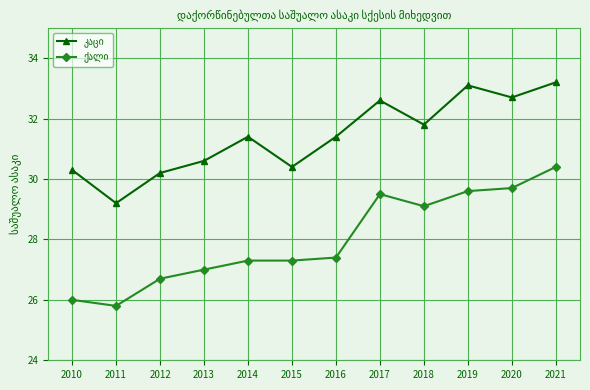

What is the spread (max minus min) of values at 2019?

3.5